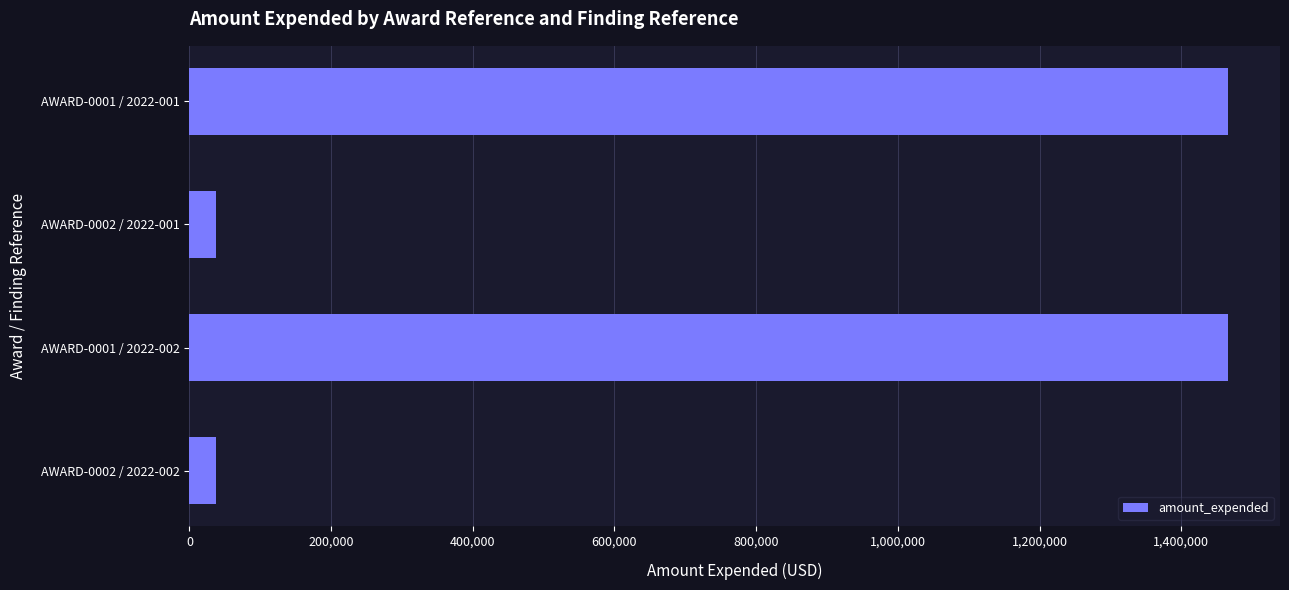

Is it true that the value at AWARD-0001 / 2022-002 is 803630?

False